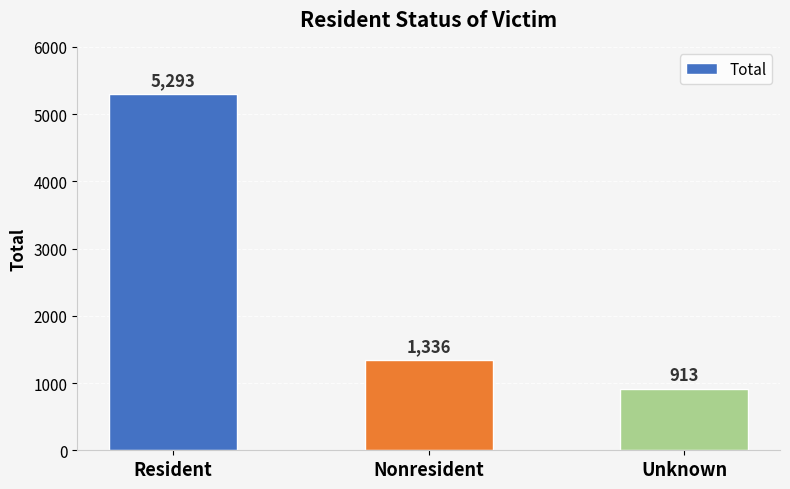

What is the sum of the values at Nonresident and Resident?

6629